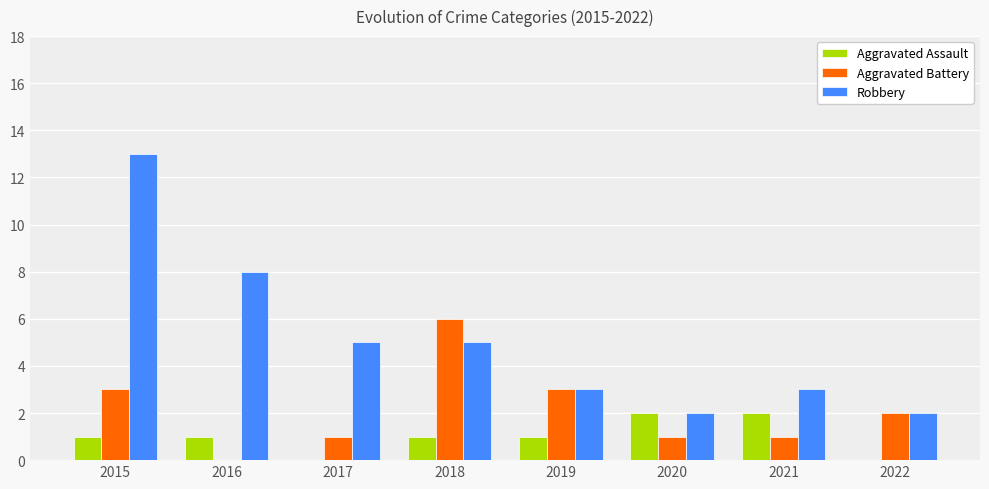

What are all the series names shown in the legend?

Aggravated Assault, Aggravated Battery, Robbery